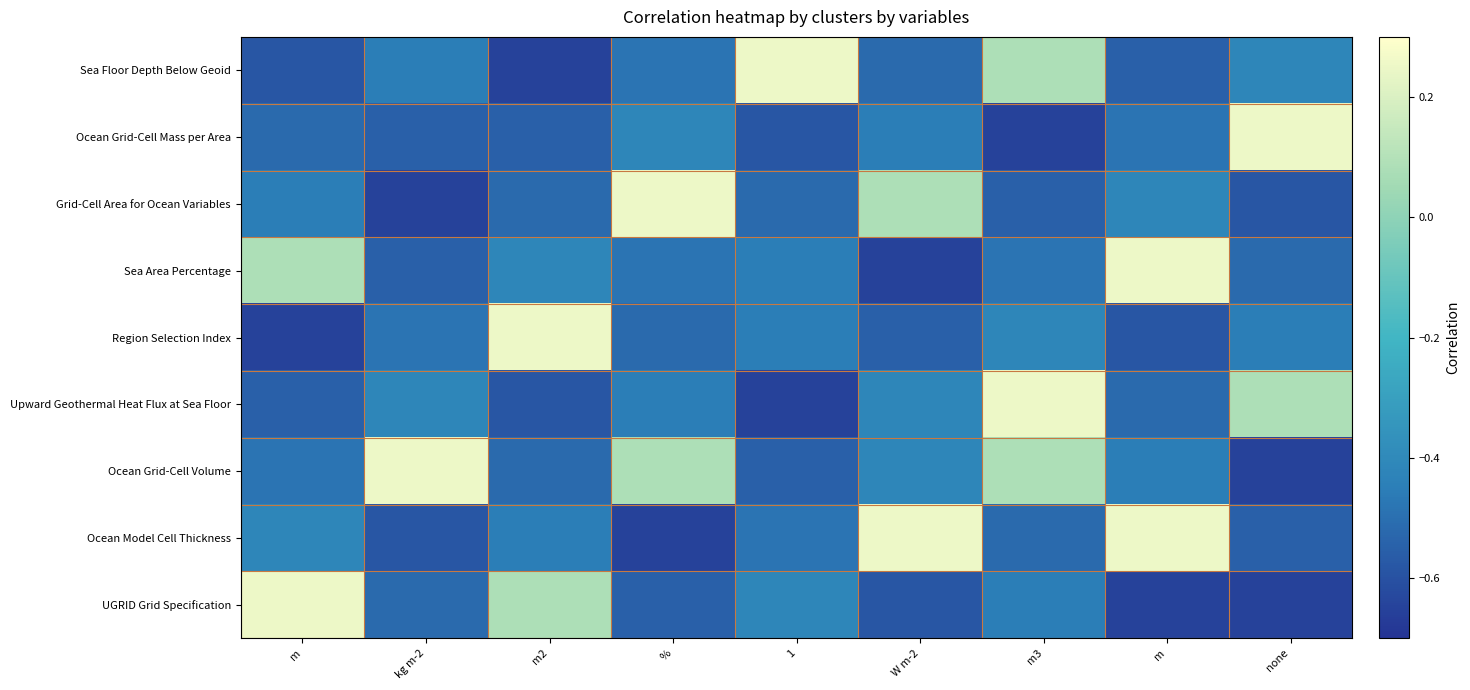

At which category does the chart reach its peak across all series?

1